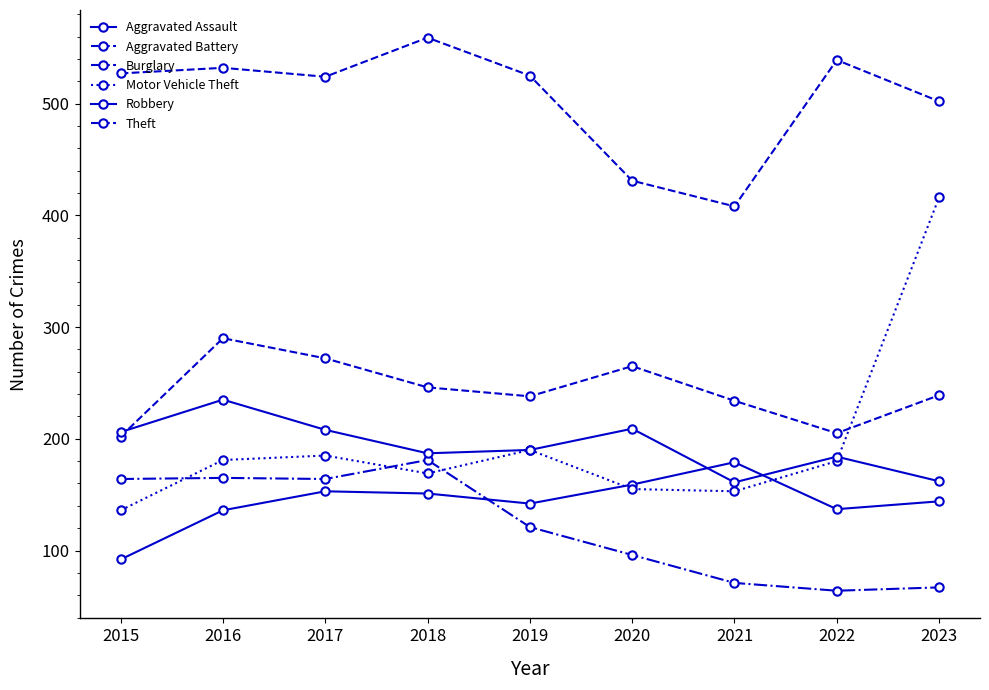

In Aggravated Battery, how many points are higher than both neighbors (excluding endpoints)?

2